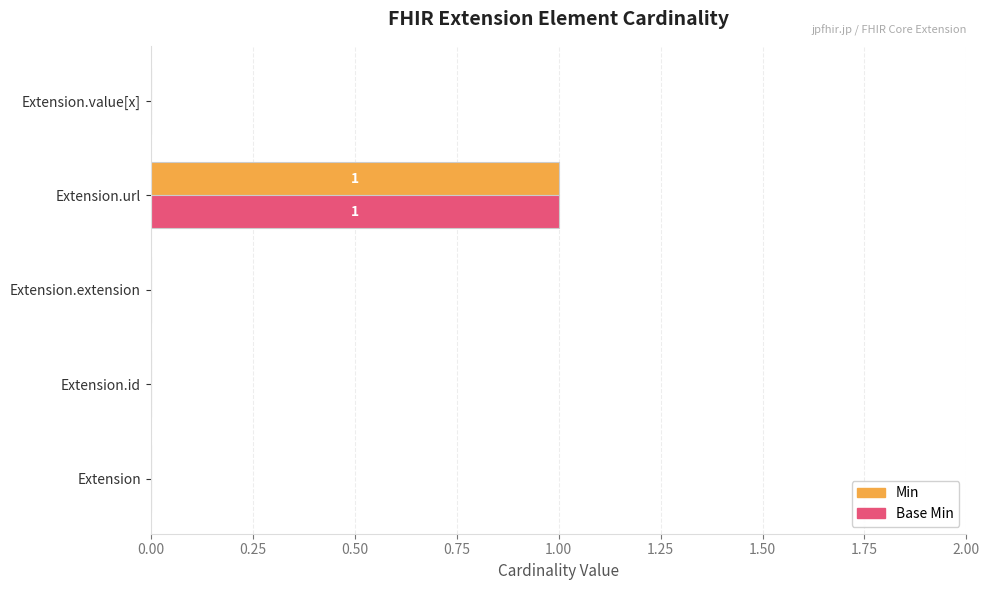

At which category is the sum across all series the highest?

Extension.url